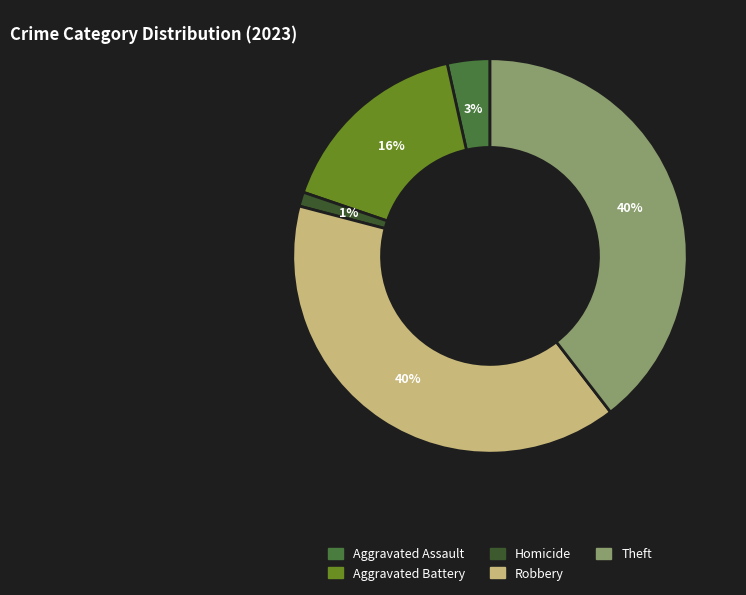

The Homicide slice represents 13% of the pie. True or false?

False